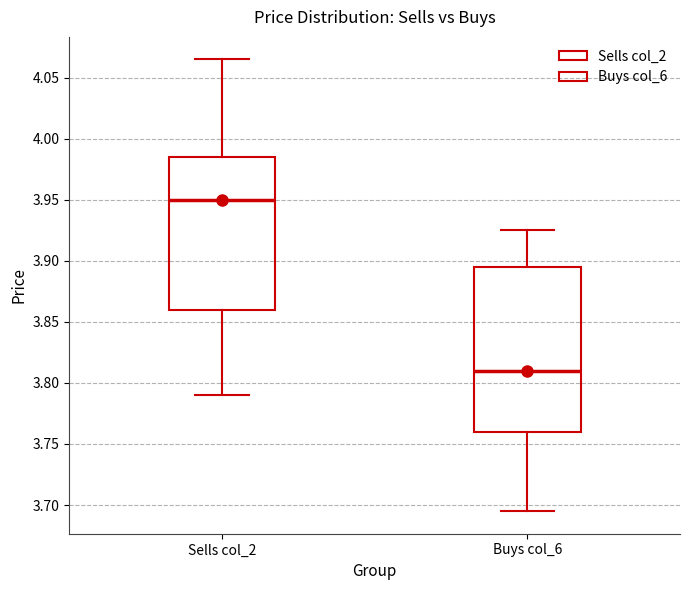

Reading left to right, read every box against the y-axis: the position of its median line, the range the box covers, and the ends of its whiskers. The values are not printed on the chart, so give them approximately, as read against the axis.

Sells col_2: median 3.950, box 3.860 to 3.985, whiskers 3.790 to 4.065
Buys col_6: median 3.810, box 3.760 to 3.895, whiskers 3.695 to 3.925